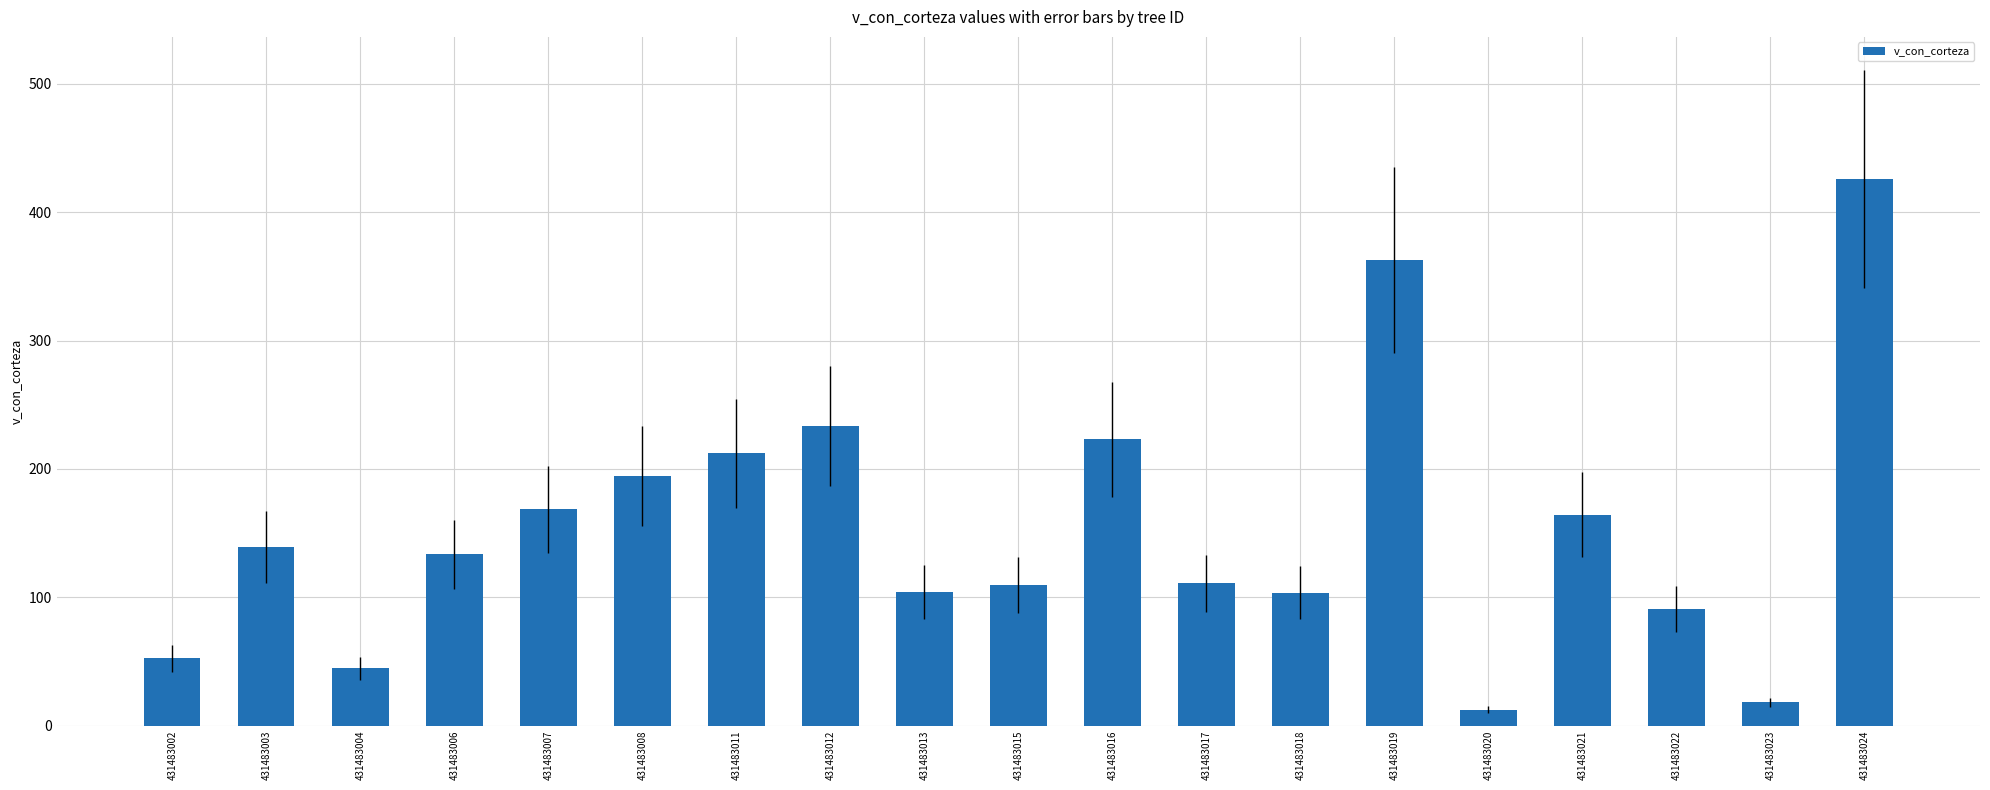

How many bars are there in total?

19